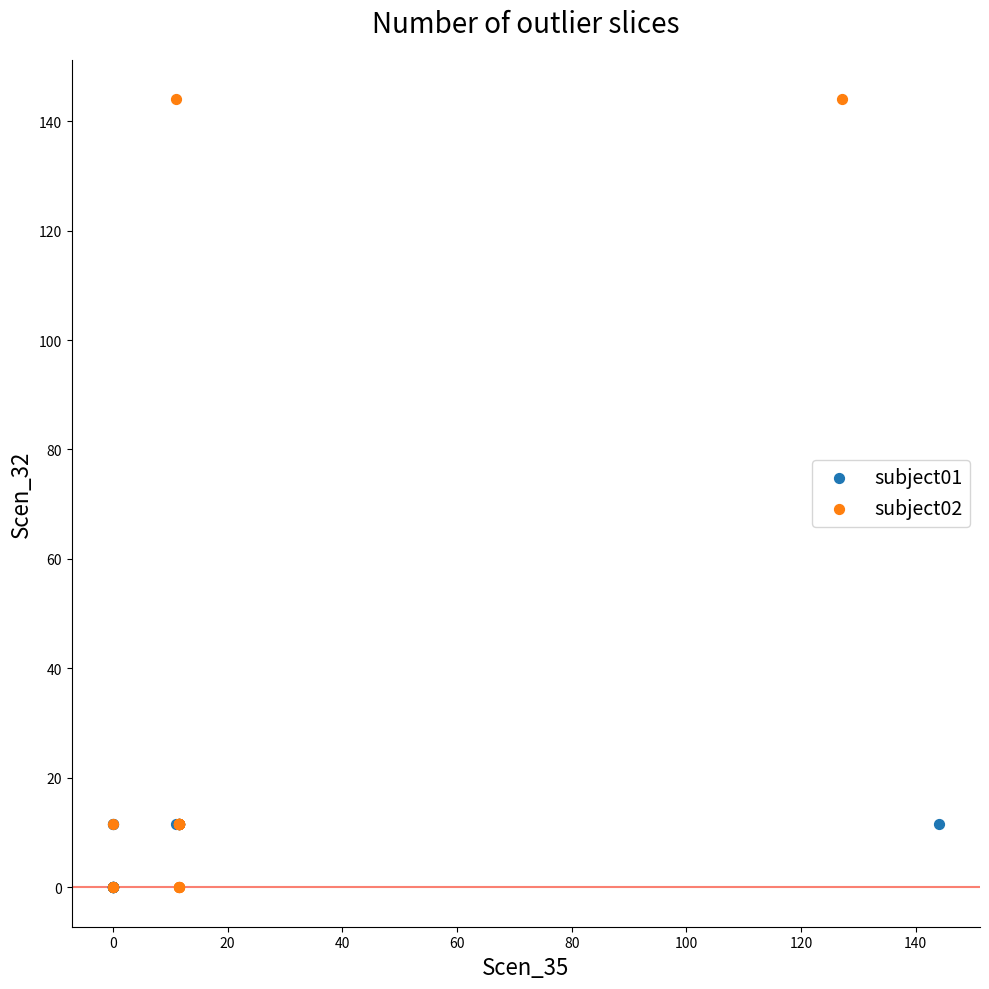

Which series has the largest Y range (max minus min)?

subject02